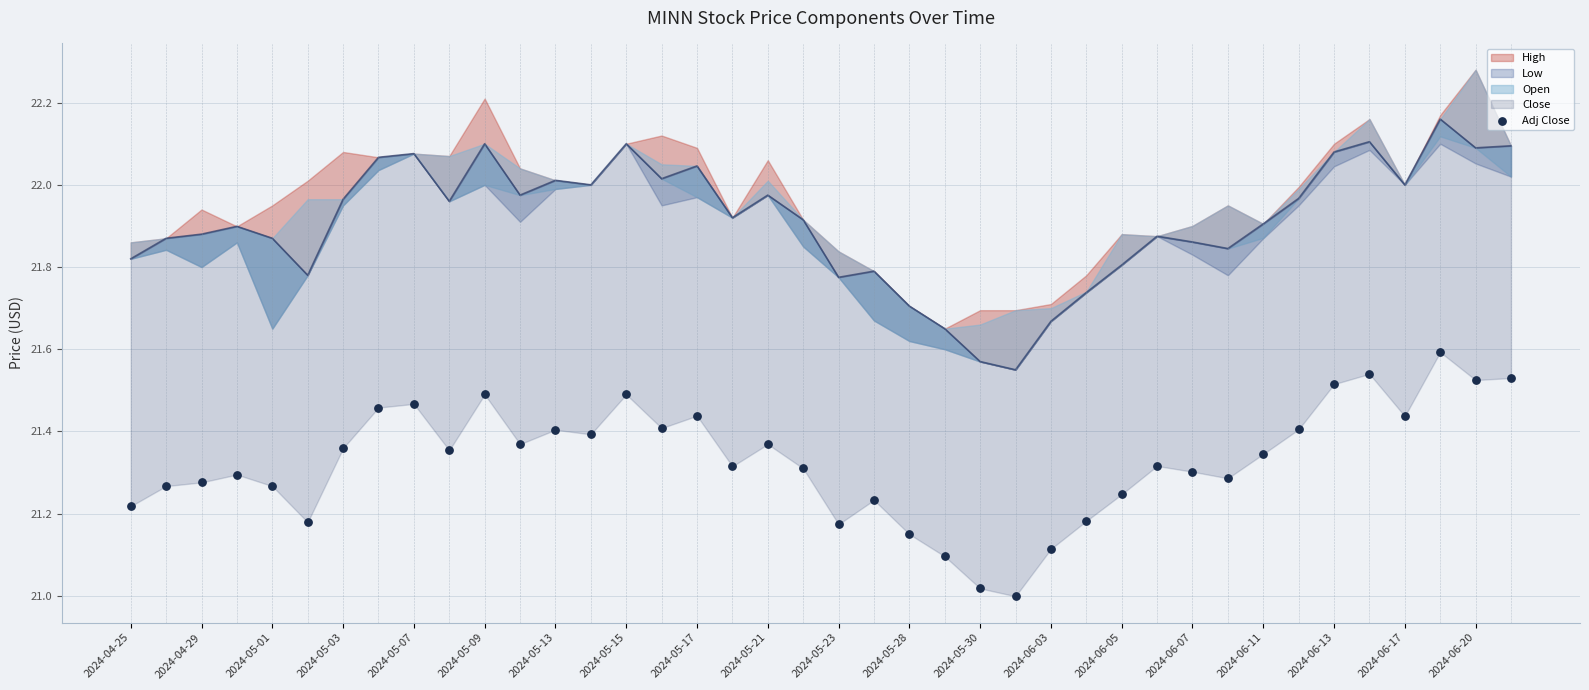

What is the change in value from 2024-05-15 to 22?

-0.3